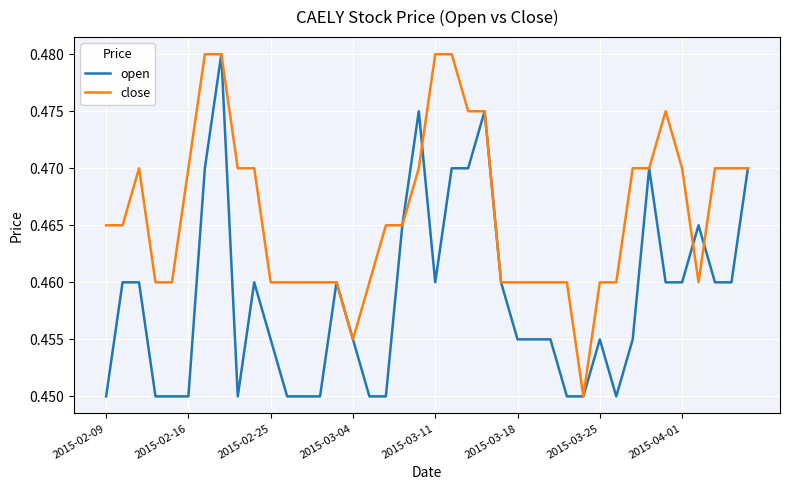

List the series in order of their overall mean, highest first.

close, open